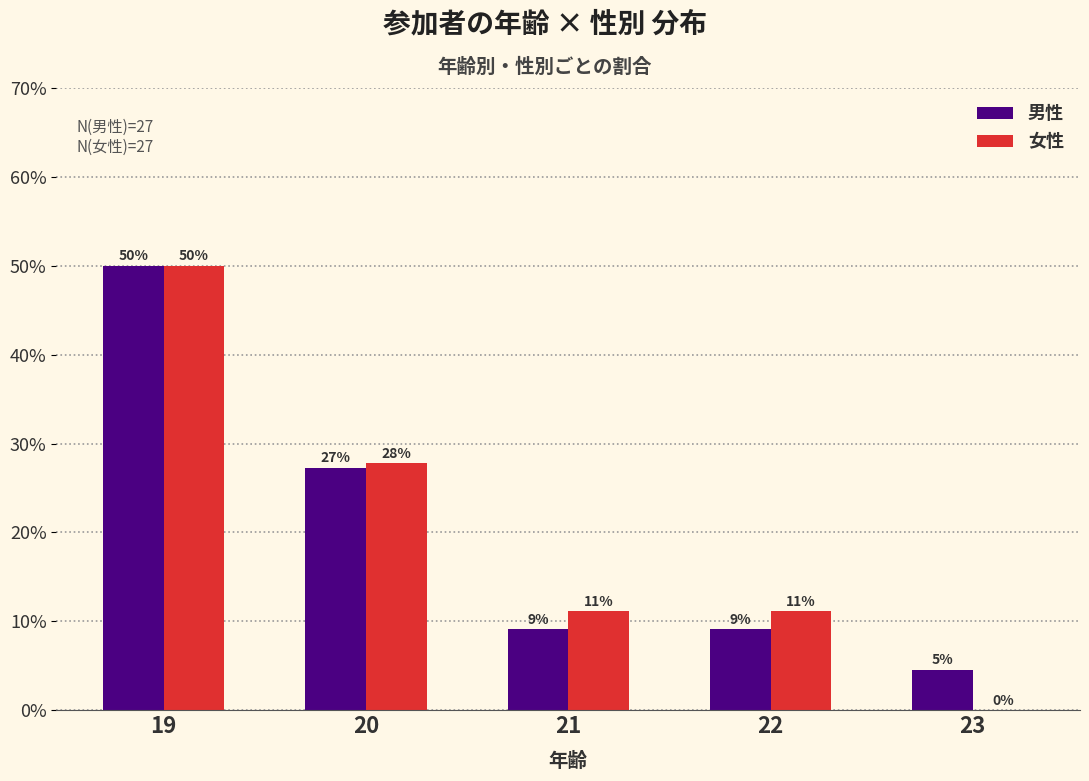

Reading left to right, list all the values displayed in this chart.

男性: 19=50.0	20=27.3	21=9.1	22=9.1	23=4.5
女性: 19=50.0	20=27.8	21=11.1	22=11.1	23=0.0